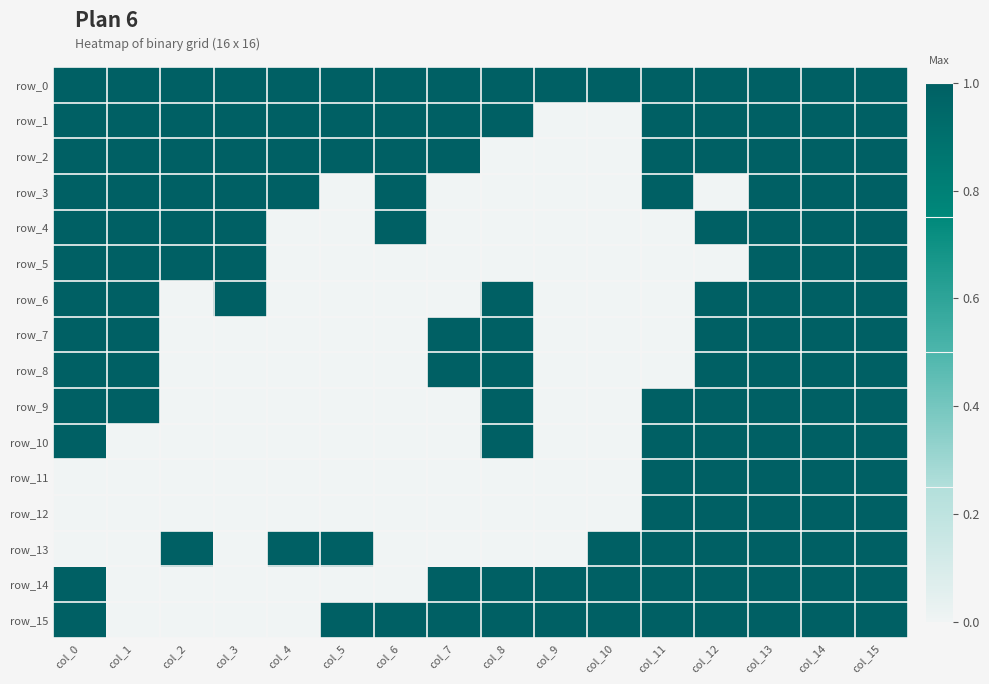

Rank the categories by row_10 value from lowest to highest.

col_1, col_2, col_3, col_4, col_5, col_6, col_7, col_9, col_10, col_0, col_8, col_11, col_12, col_13, col_14, col_15